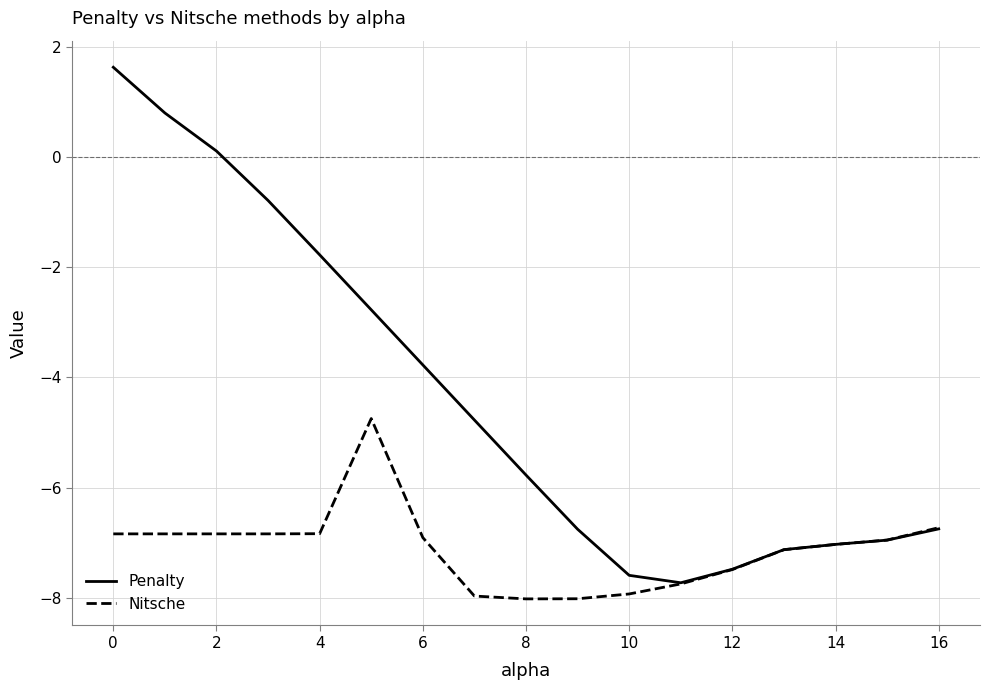

List the series in order of their peak value, lowest first.

Nitsche, Penalty